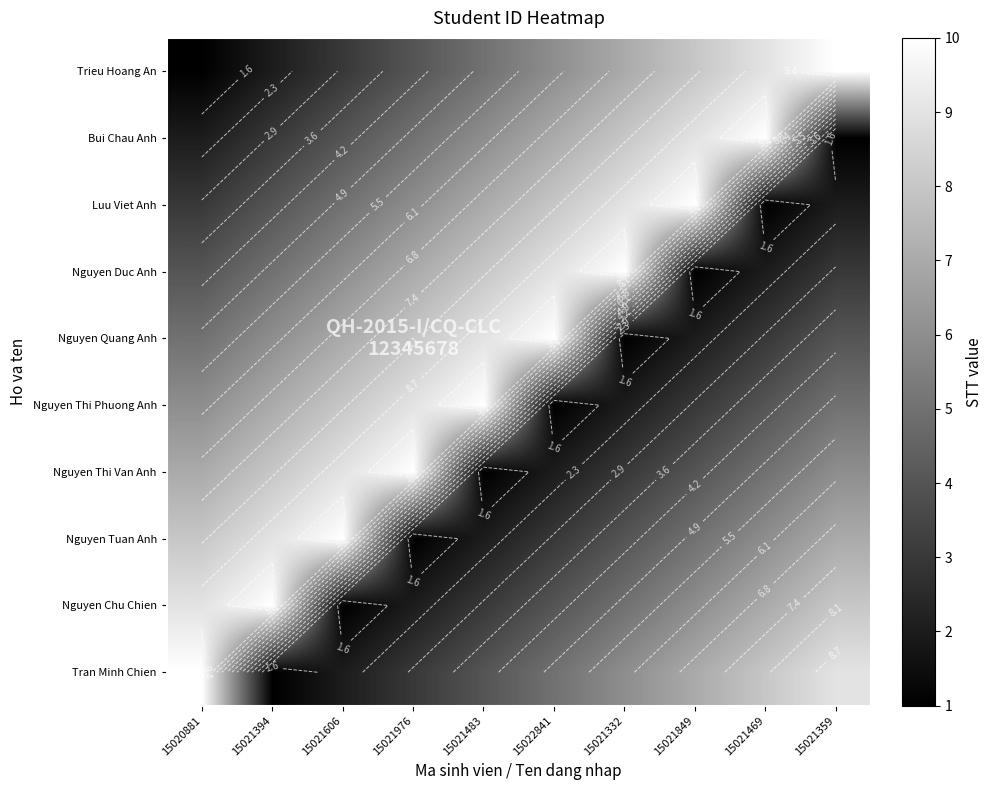

Rank the series by their maximum value, from lowest to highest.

Trieu Hoang An, Bui Chau Anh, Luu Viet Anh, Nguyen Duc Anh, Nguyen Quang Anh, Nguyen Thi Phuong Anh, Nguyen Thi Van Anh, Nguyen Tuan Anh, Nguyen Chu Chien, Tran Minh Chien